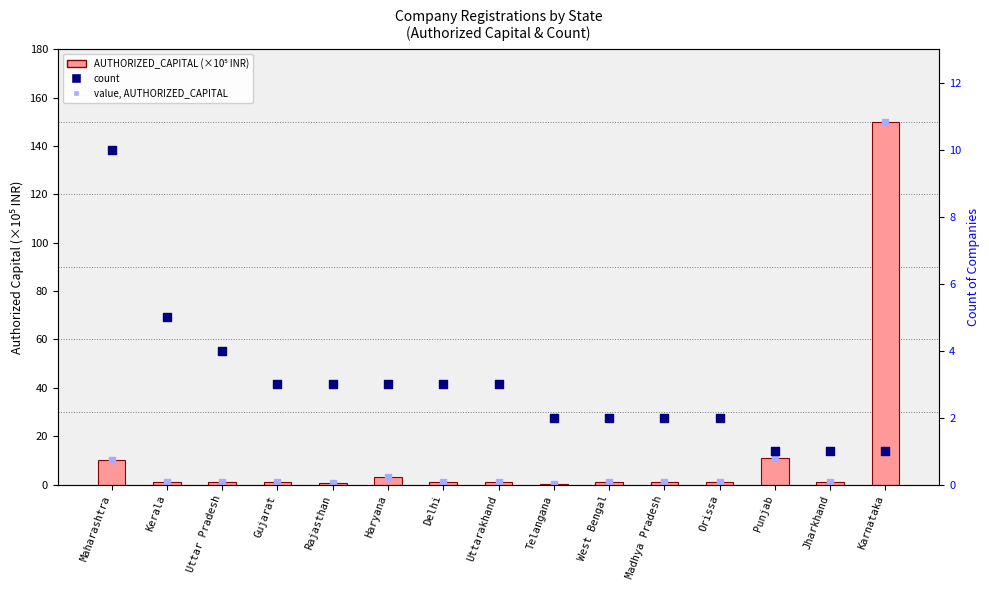

Is the value of value (AUTHORIZED_CAPITAL) at Uttarakhand greater than the value of count at Delhi?

No